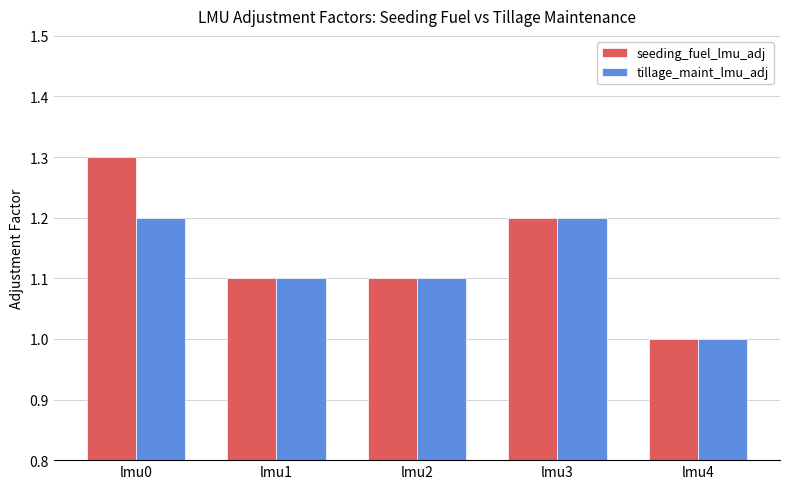

Is the value of seeding_fuel_lmu_adj at lmu4 greater than the value of tillage_maint_lmu_adj at lmu0?

No